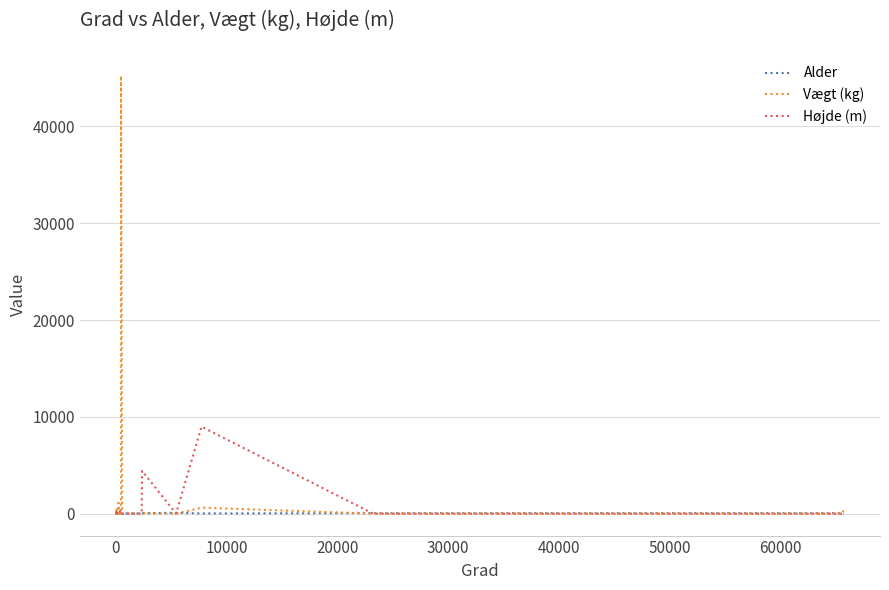

Which has a higher value, 20000 or 60000?

20000